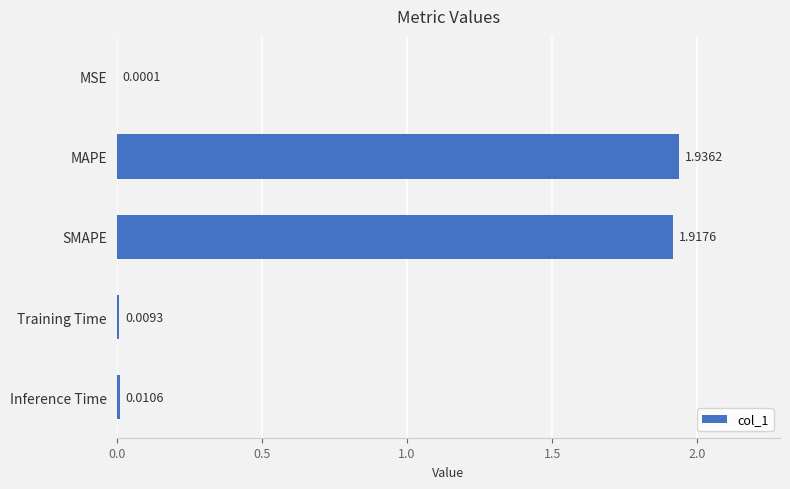

What is the sum of all values?

3.9